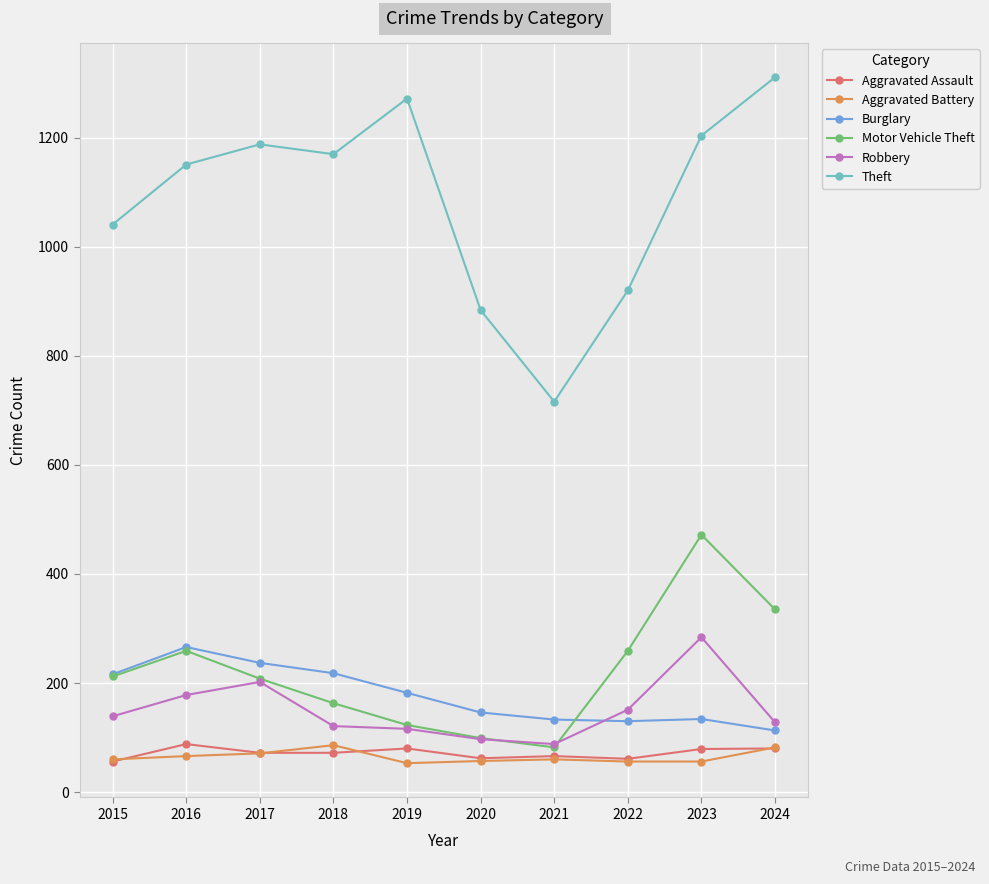

True or false: Robbery has more than 0 points higher than both neighbors.

True